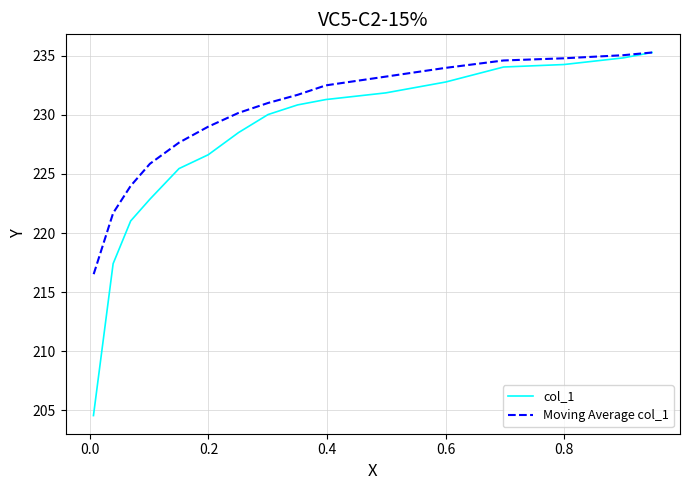

True or false: col_1 has more than 0 points higher than both neighbors.

False